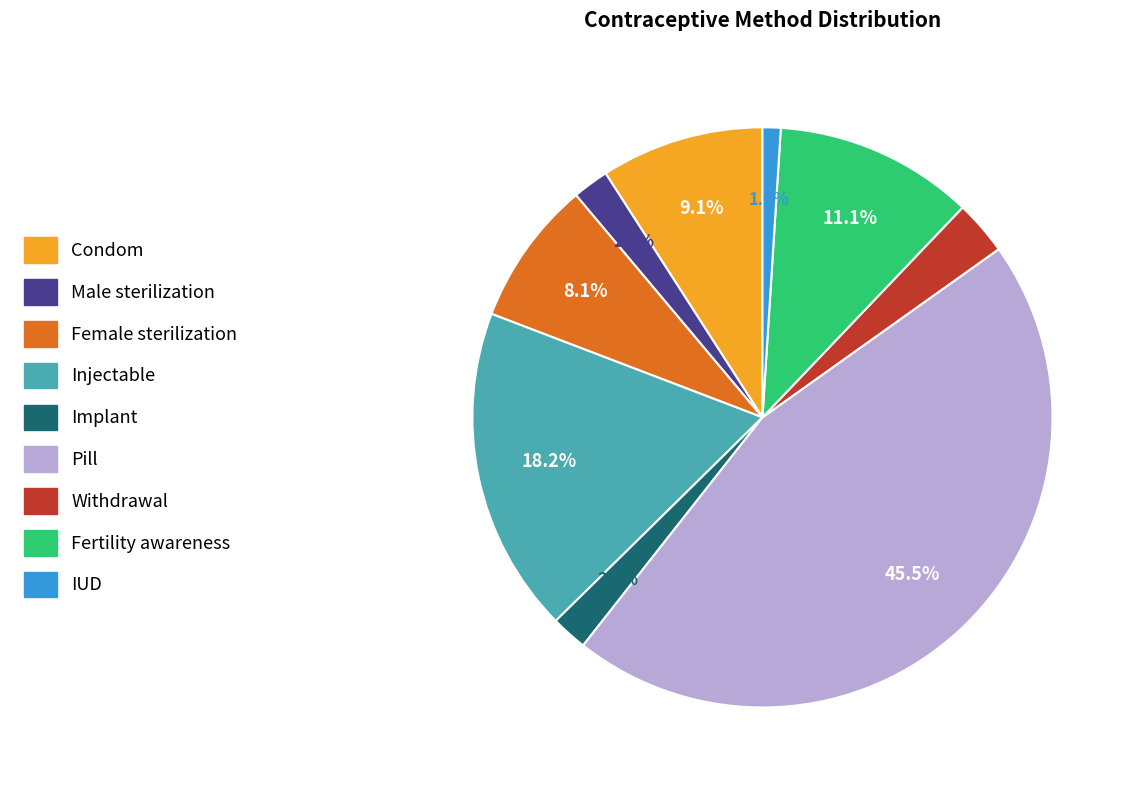

The Injectable slice represents 18% of the pie. True or false?

True